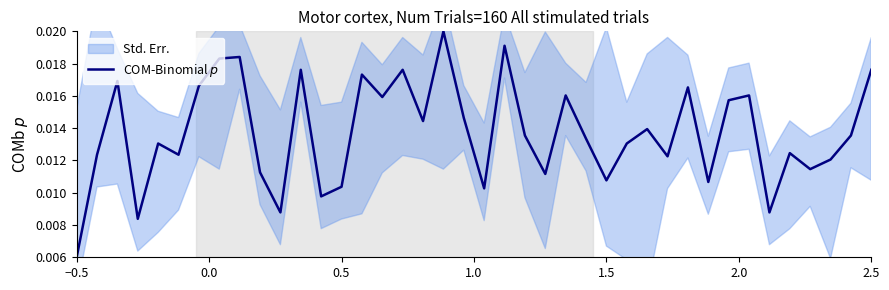

How many data points does each series have?

40